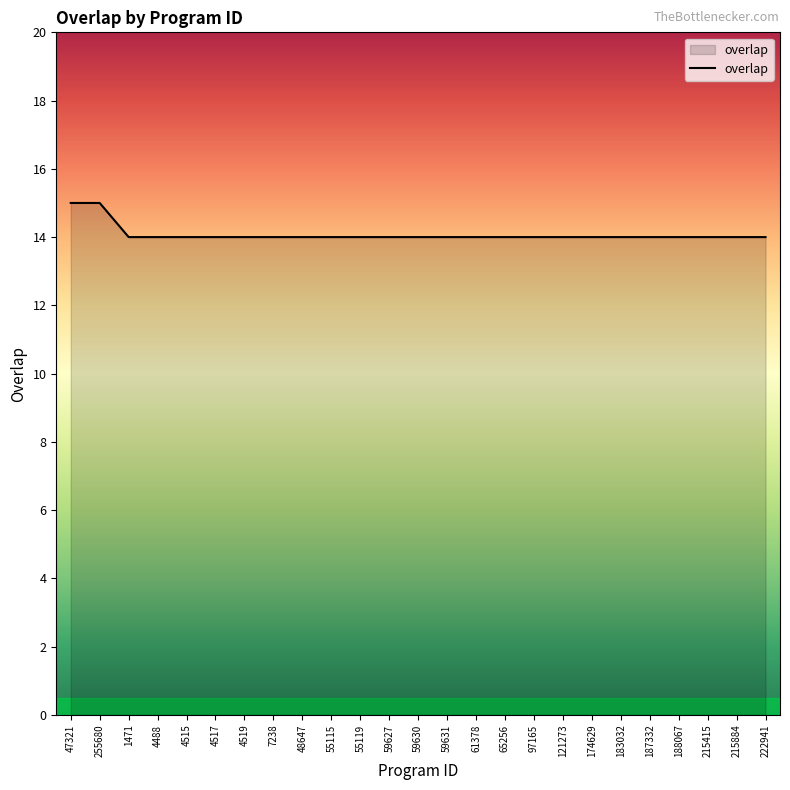

What is the smallest value displayed?

14